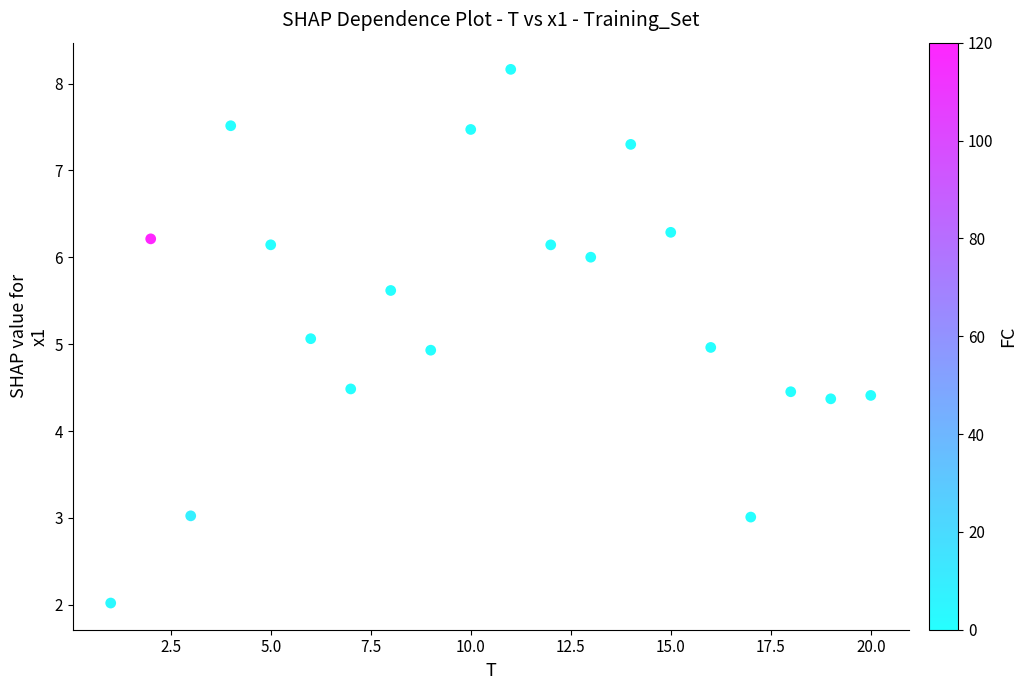

What is the range of Y values (max minus min)?

6.1